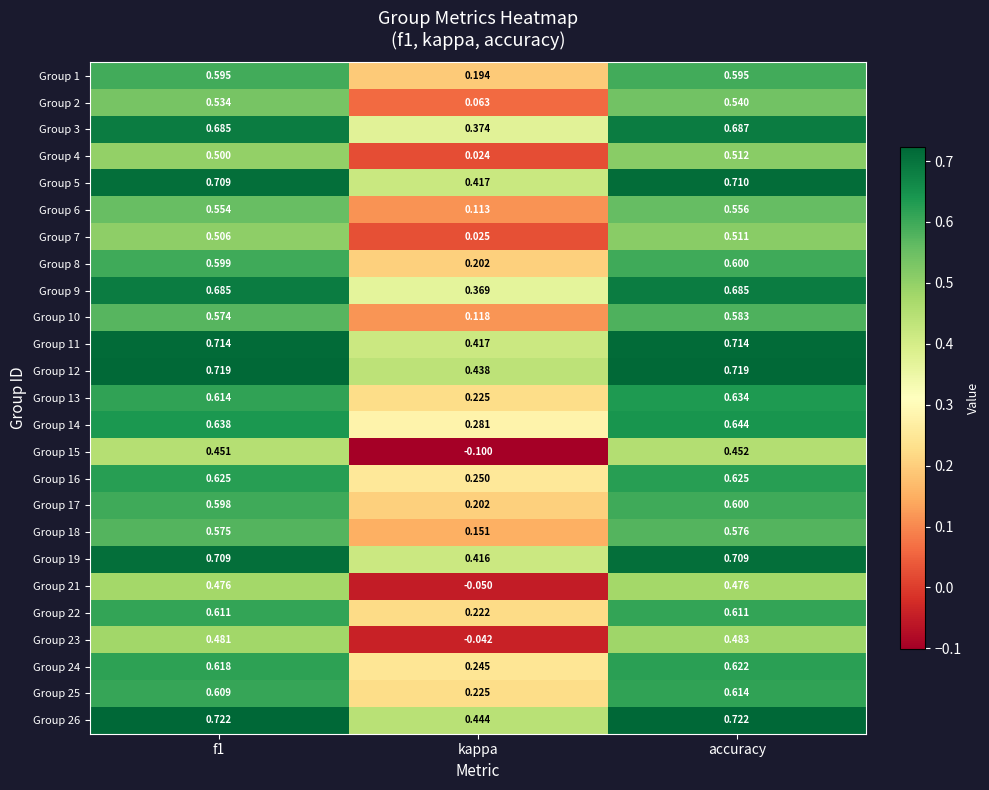

How many distinct data groups are displayed?

25